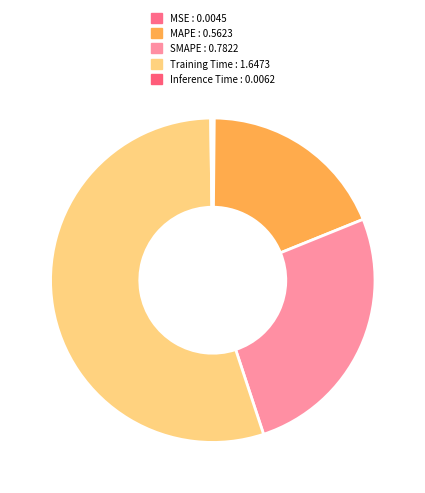

Does any single category account for the majority?

Yes